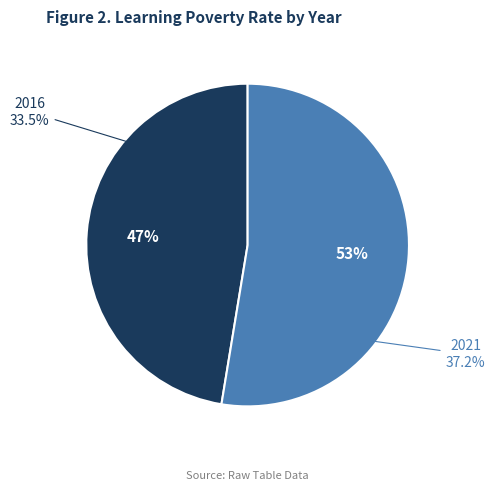

Rank the categories by value from lowest to highest.

2016, 2021